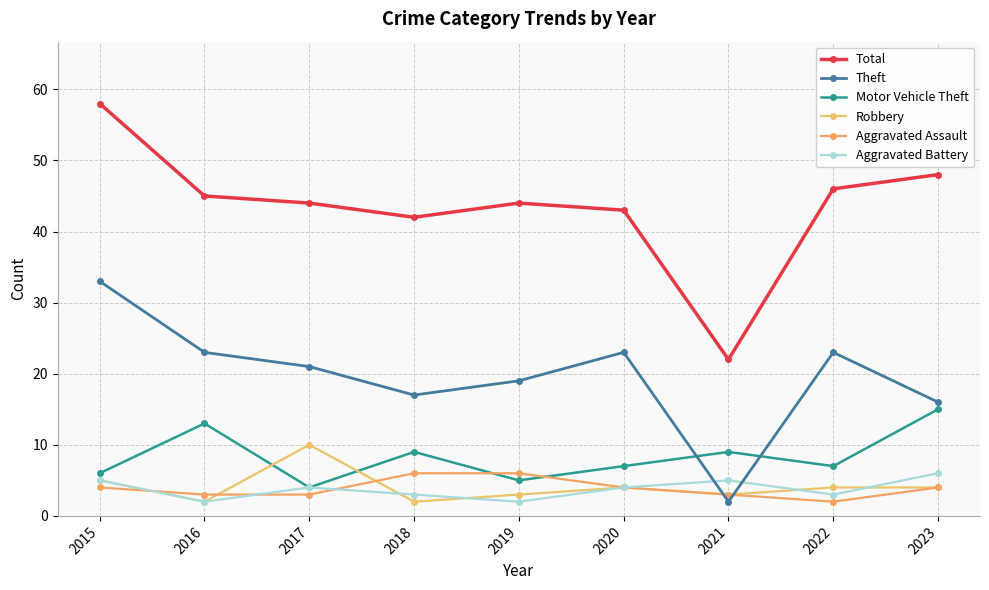

True or false: Aggravated Assault has more than 2 interior local peaks.

False